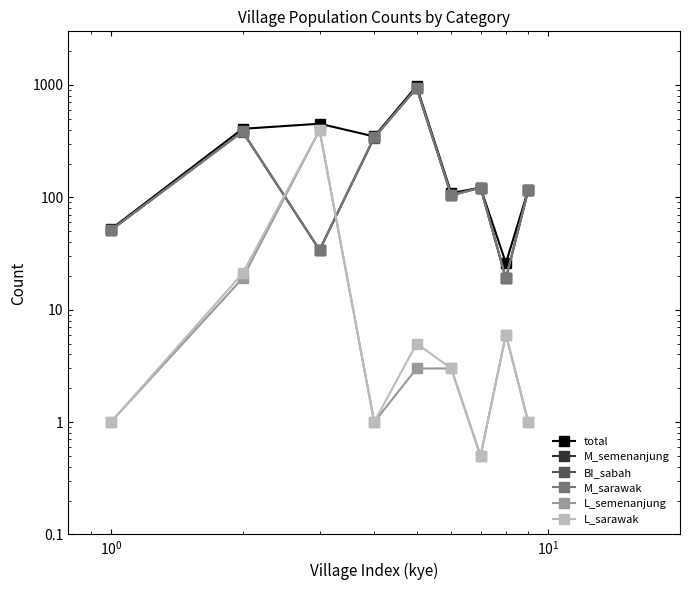

True or false: L_semenanjung has more than 0 interior local peaks.

True